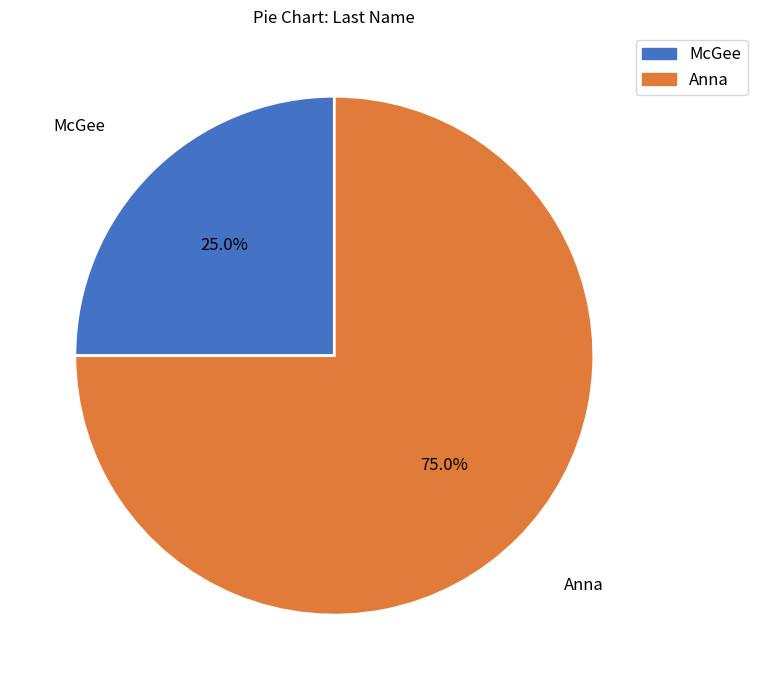

Which slice is the smallest?

McGee